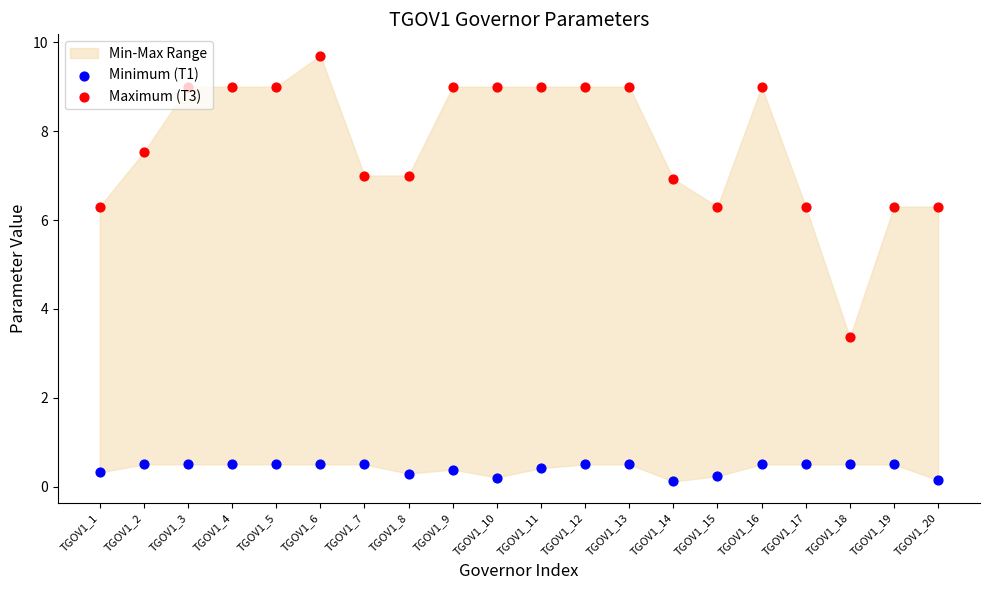

Which series has the largest Y range (max minus min)?

Maximum (T3)